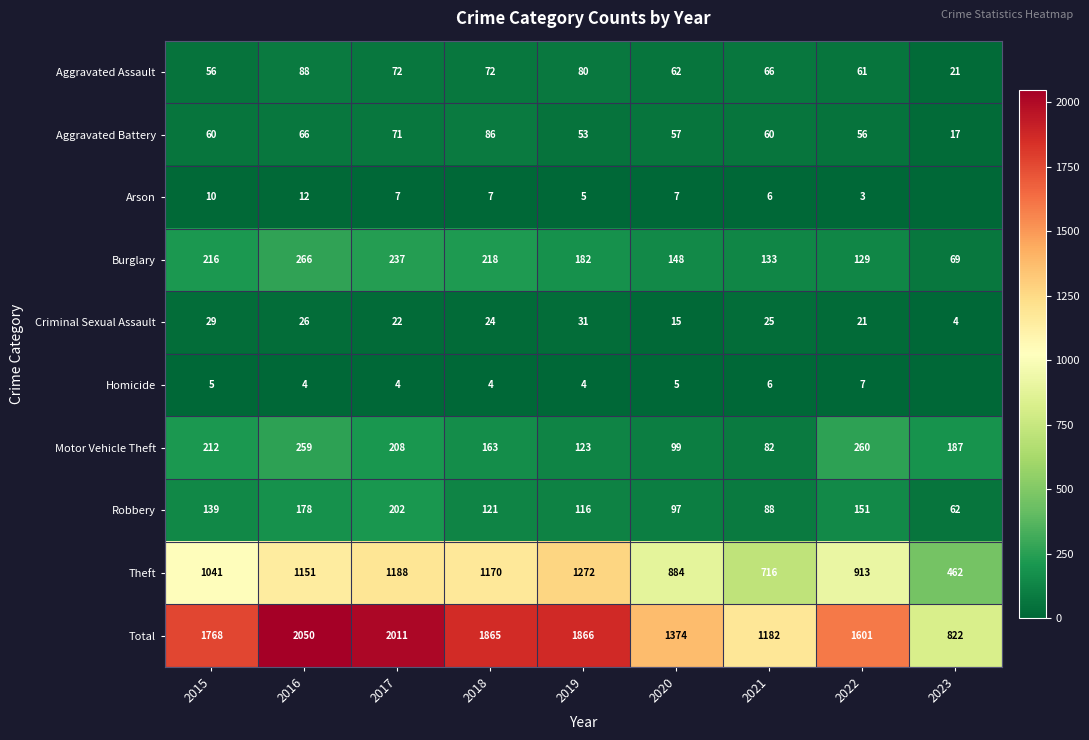

The value of Motor Vehicle Theft at 2015 is 362. True or false?

False